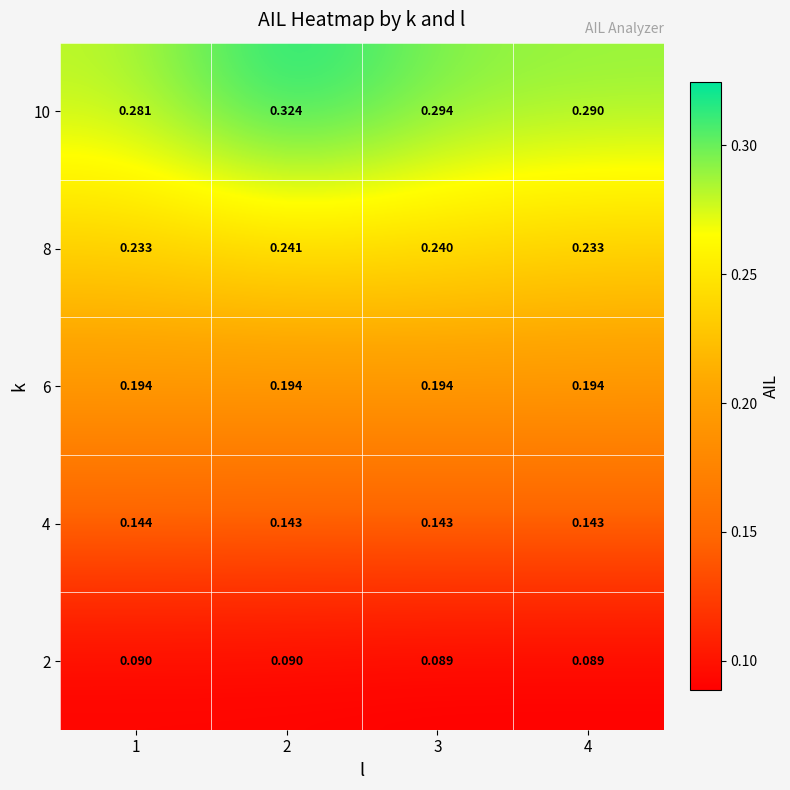

At how many categories does at least one series exceed 0?

4